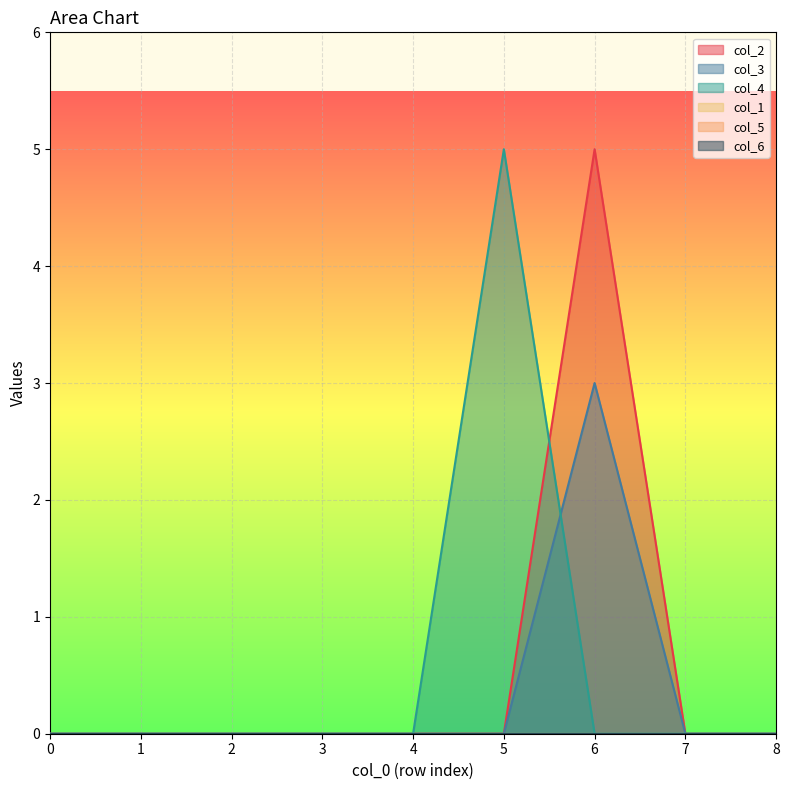

Does the chart display data point markers on the line(s)?

No